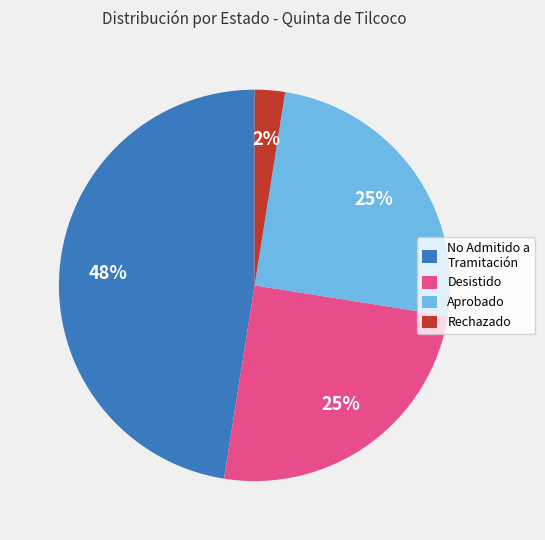

To the nearest percent, what is the average slice percentage?

25%